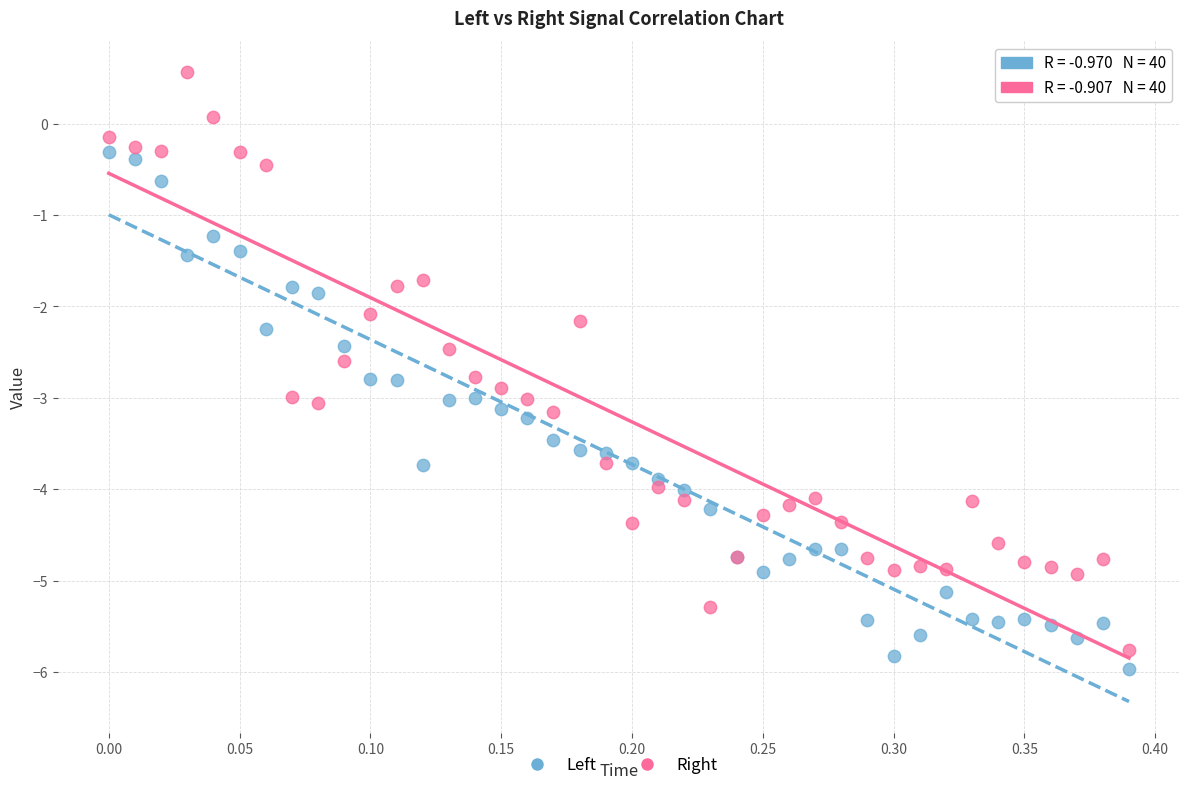

Which series contains the lowest Y value?

Left